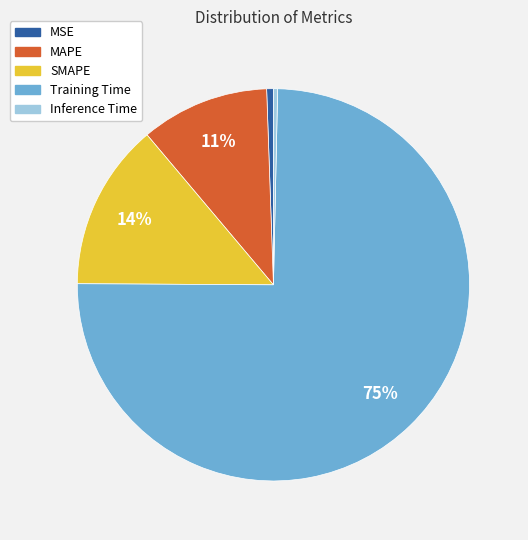

Is it true that MAPE is 11% of the pie?

True